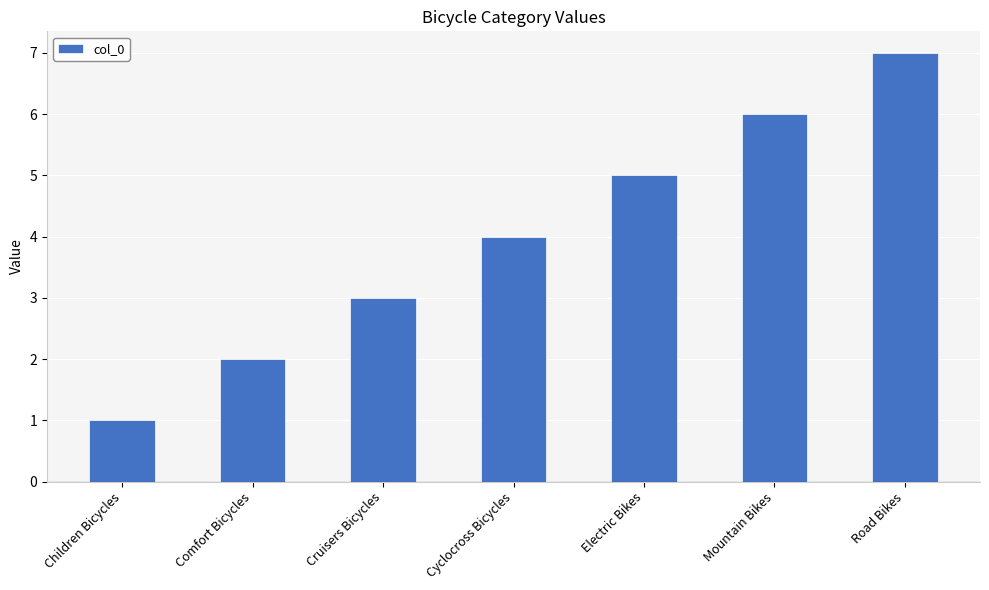

Which label corresponds to the largest value in the chart?

Road Bikes